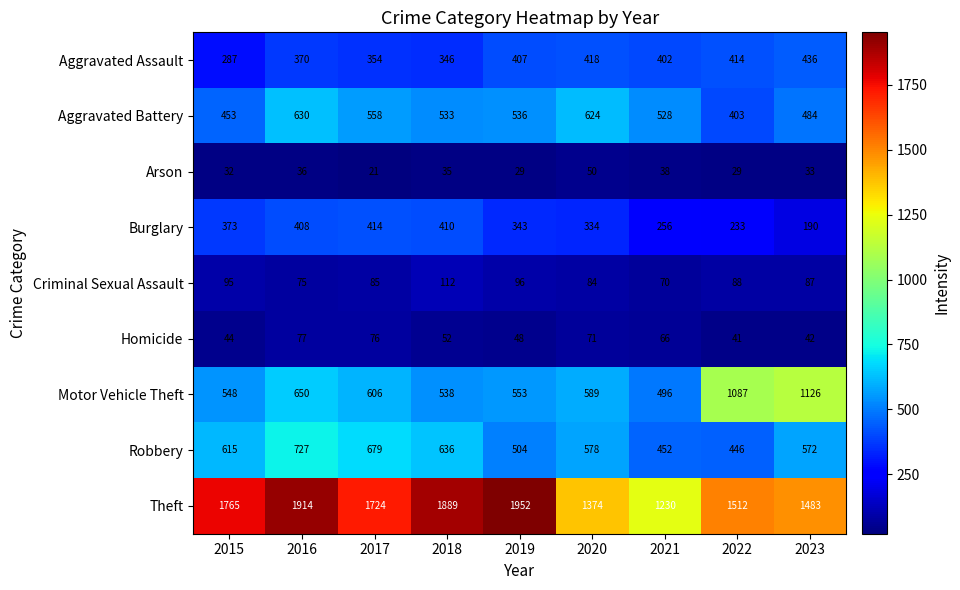

Read the Criminal Sexual Assault value at 2020, to the nearest 5.

85